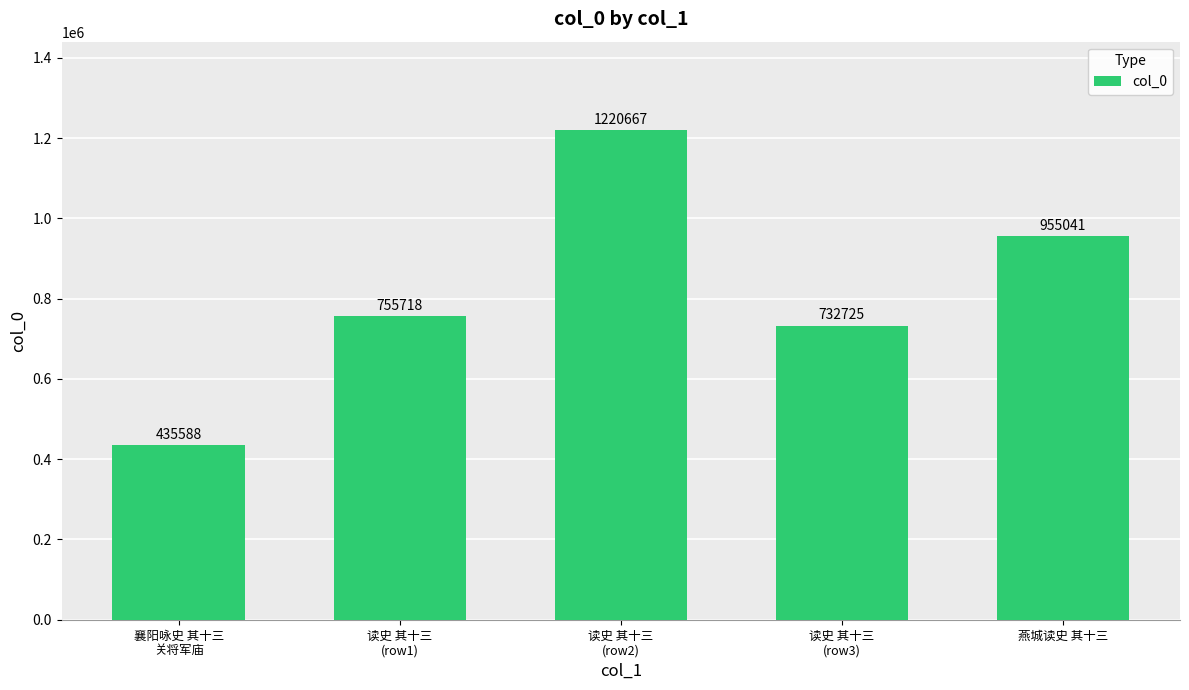

Reading left to right, what are all the values shown in this chart?

435588	755718	1220667	732725	955041